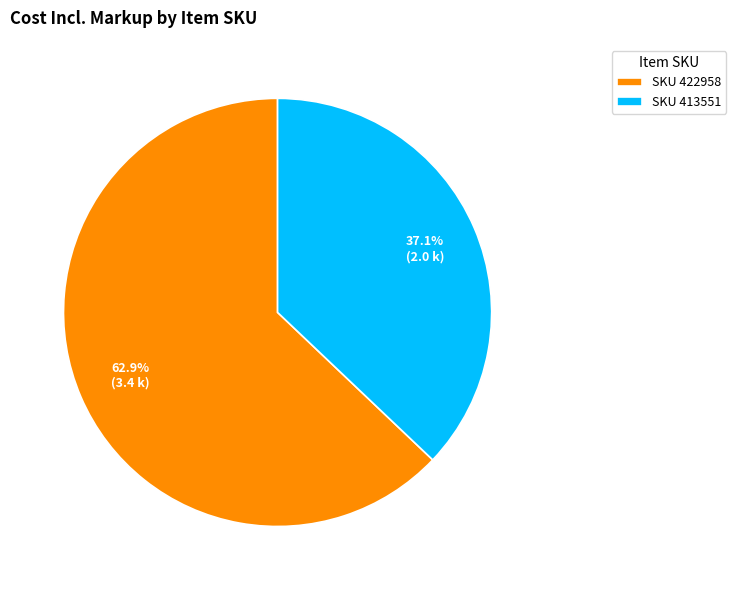

How many slices are in this pie chart?

2